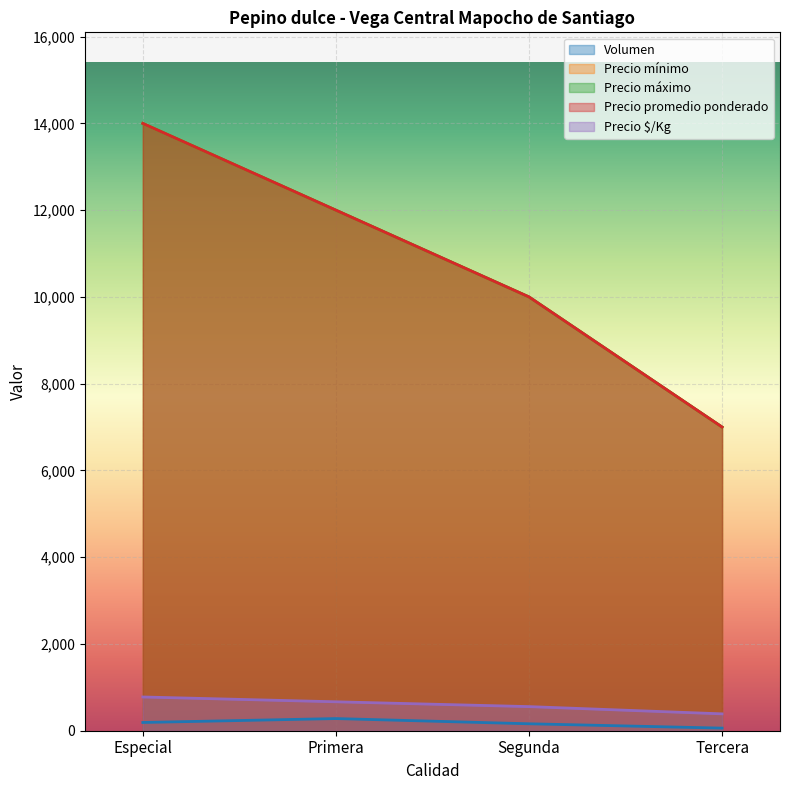

What are all the series names shown in the legend?

Volumen, Precio mínimo, Precio máximo, Precio promedio ponderado, Precio $/Kg